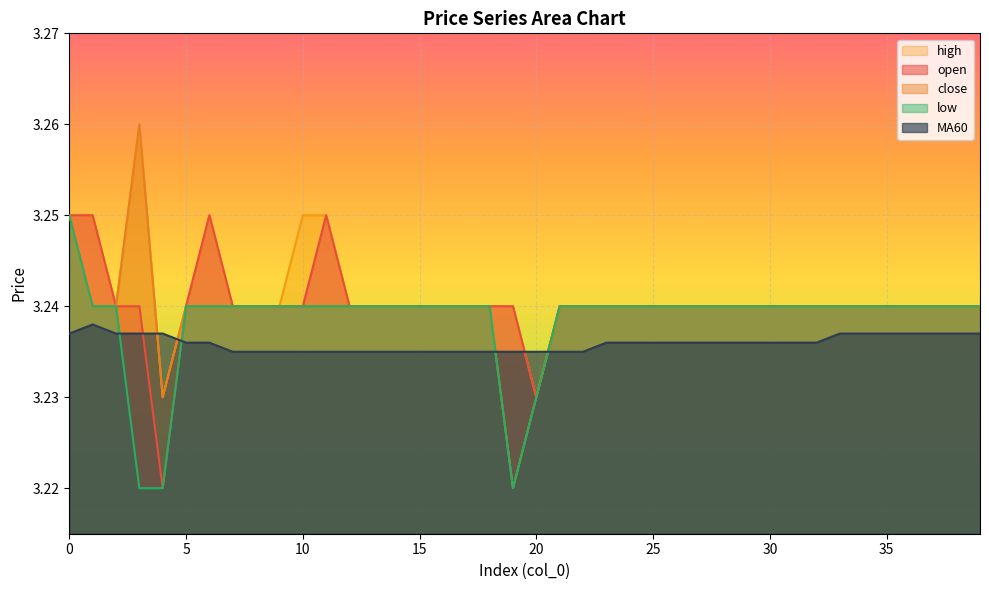

What is the value of the low point at the 28th from the left?

3.2